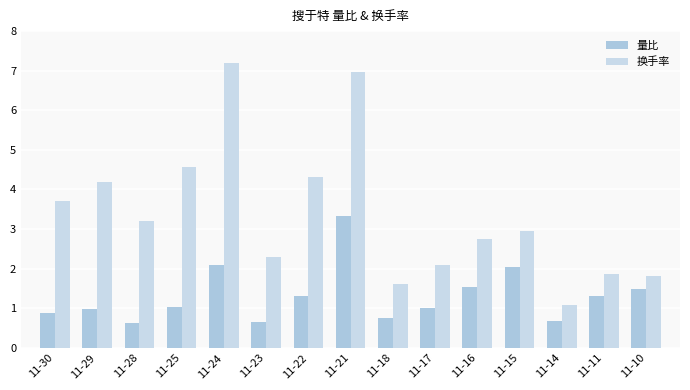

Rank the categories by 换手率 value from lowest to highest.

11-14, 11-18, 11-10, 11-11, 11-17, 11-23, 11-16, 11-15, 11-28, 11-30, 11-29, 11-22, 11-25, 11-21, 11-24